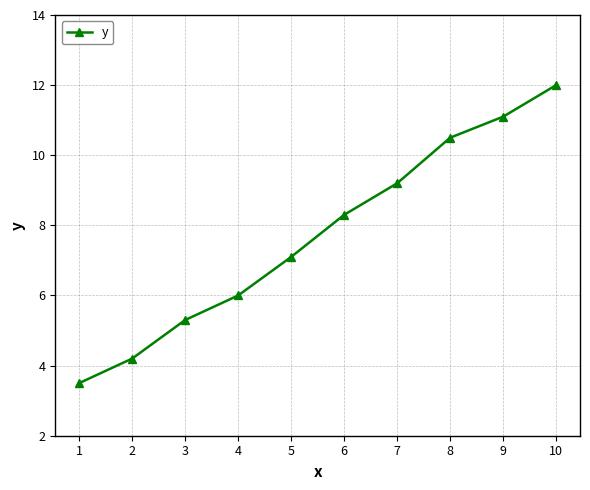

What is the change in value from 1 to 7?

+5.7